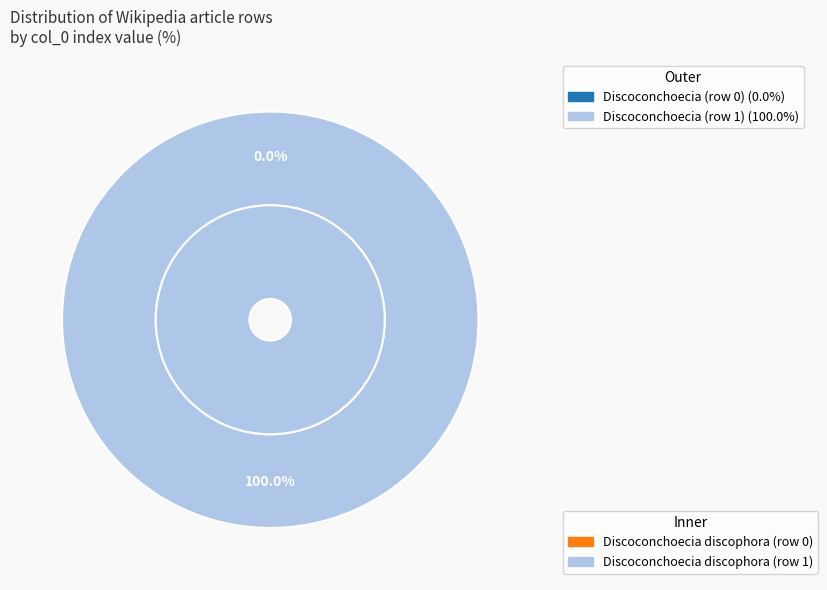

What percentage is the Discoconchoecia (row 1) slice, to the nearest percent?

100%